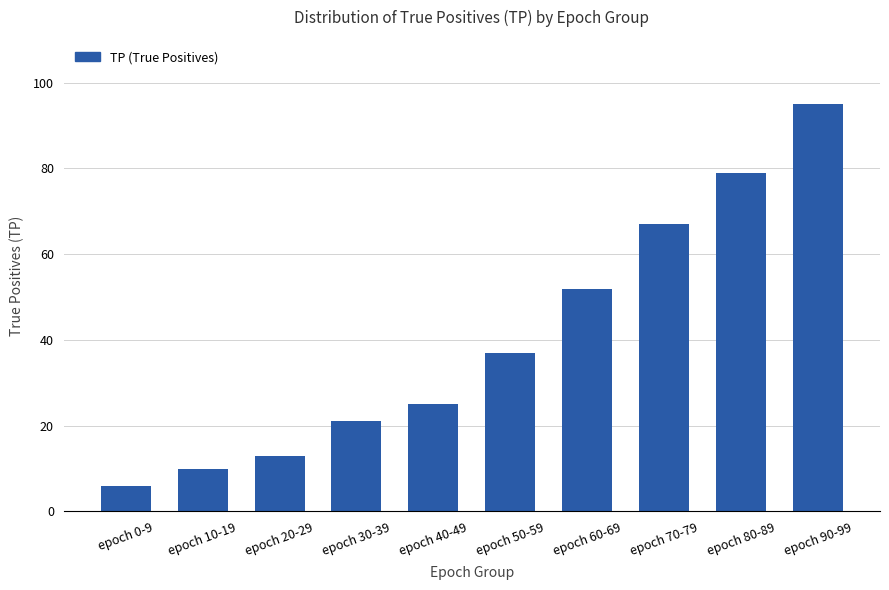

True or false: the data shows 25 at epoch 40-49.

True